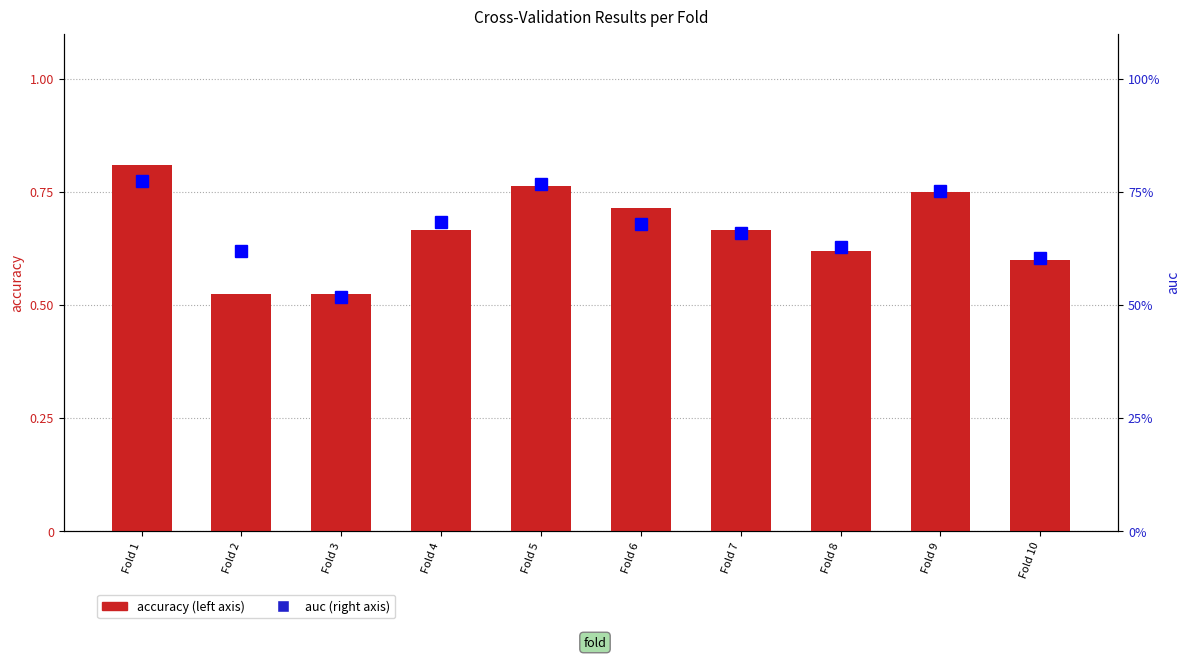

How many groups of bars are there?

10